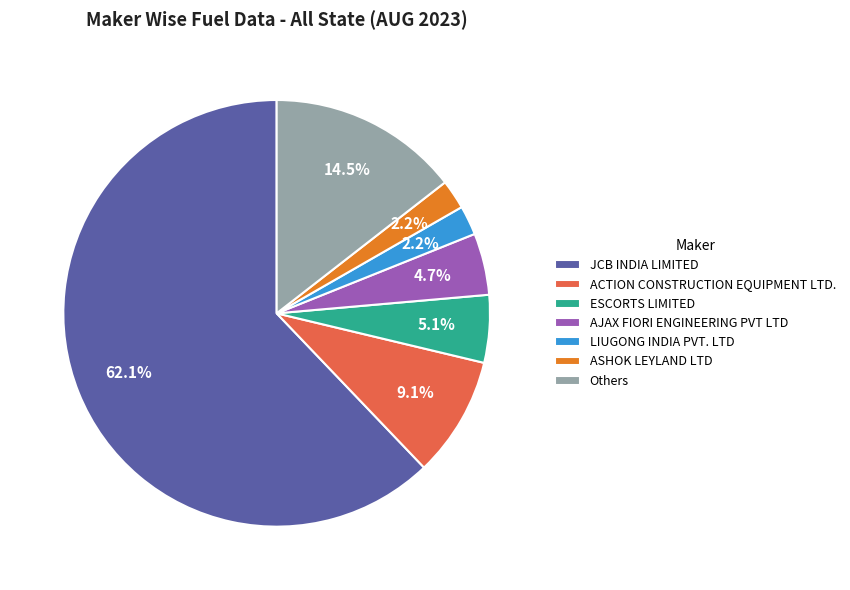

How much of the chart is everything except ACTION CONSTRUCTION EQUIPMENT LTD.?

90.9%